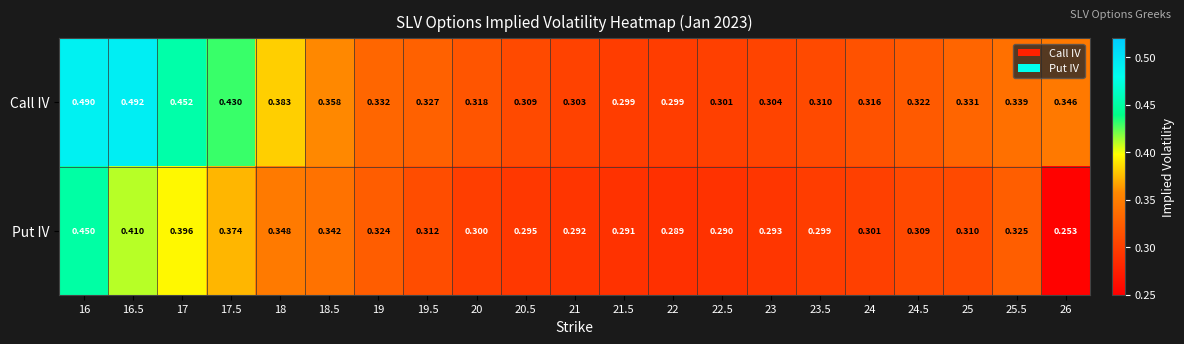

Which series has the largest range (max minus min)?

Put IV